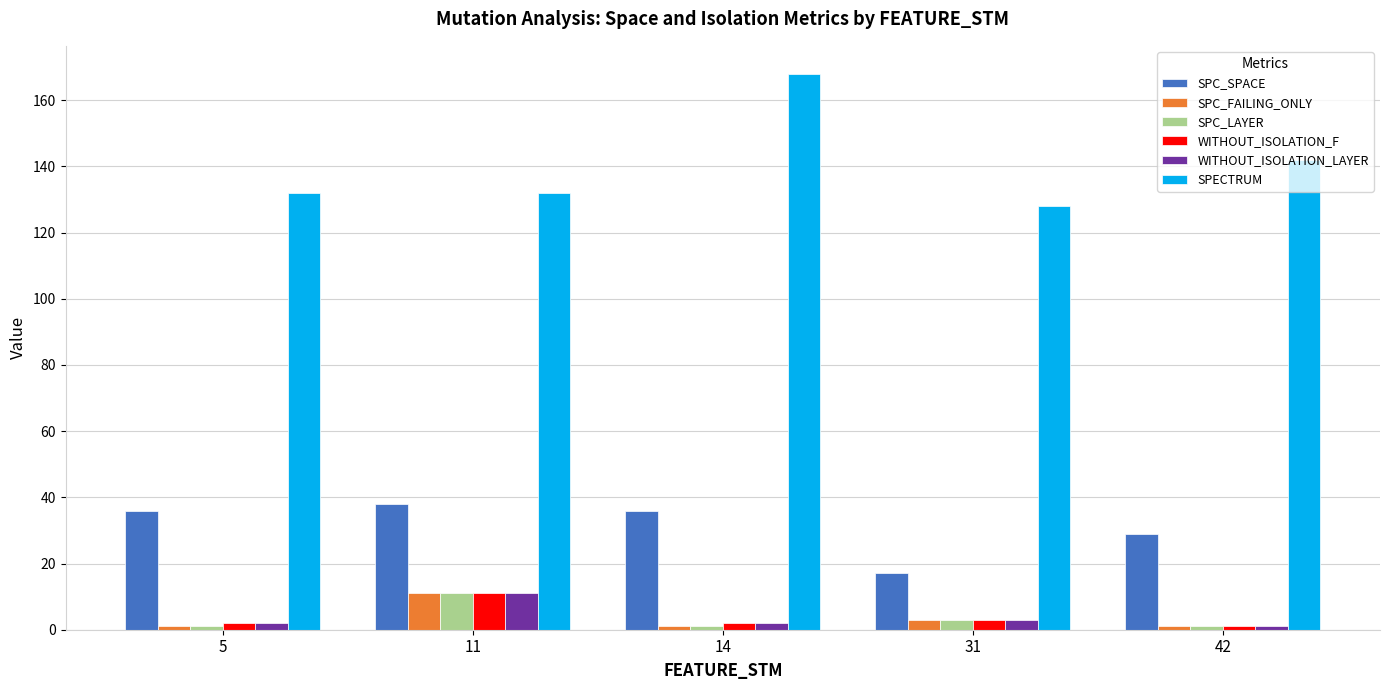

Reading right to left, what are all the values shown in this chart?

SPC_SPACE: 29	17	36	38	36
SPC_FAILING_ONLY: 1	3	1	11	1
SPC_LAYER: 1	3	1	11	1
WITHOUT_ISOLATION_F: 1	3	2	11	2
WITHOUT_ISOLATION_LAYER: 1	3	2	11	2
SPECTRUM: 142	128	168	132	132